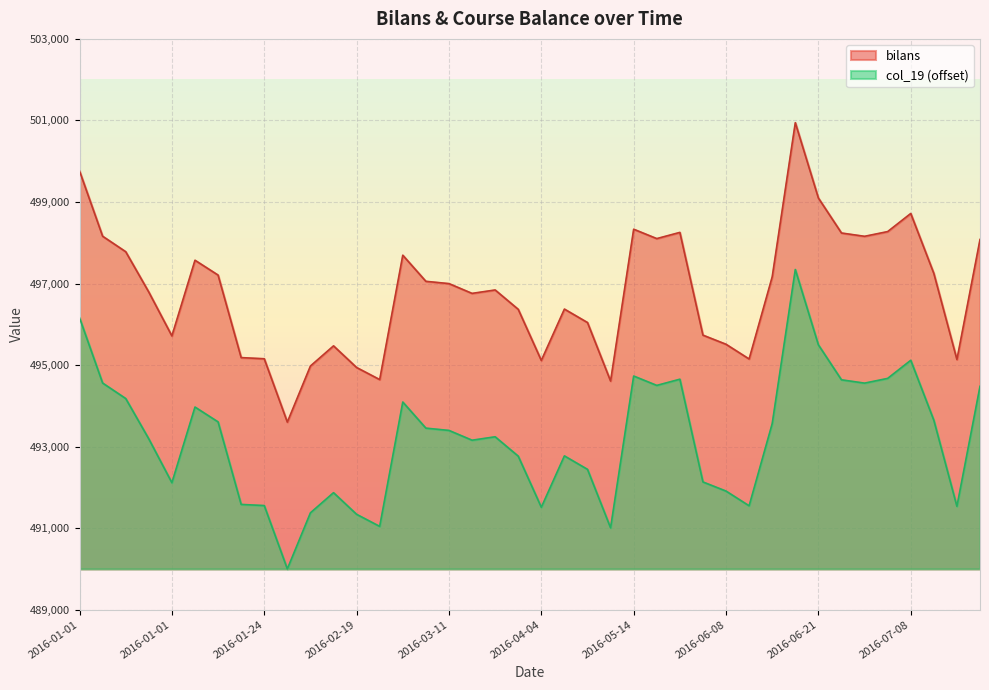

In bilans, how many points are higher than both neighbors (excluding endpoints)?

9